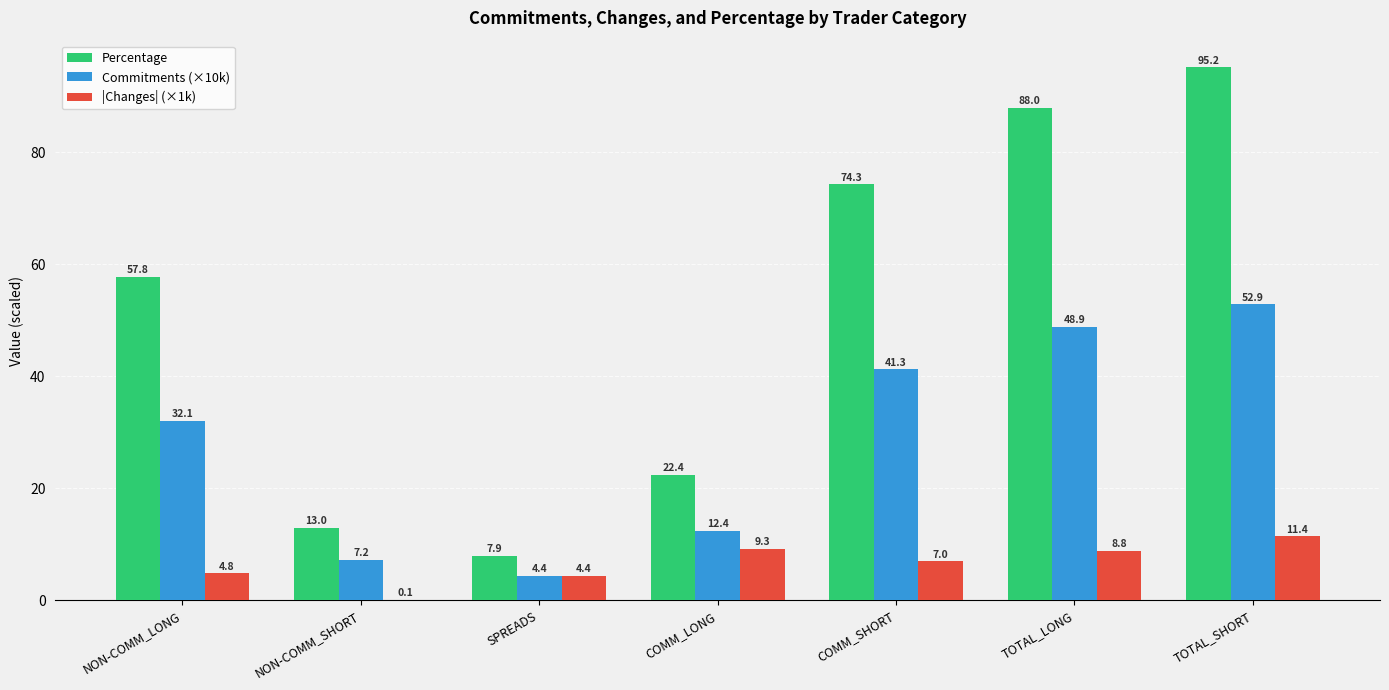

The Commitments (×10k) series shows 3.3 at NON-COMM_SHORT. True or false?

False